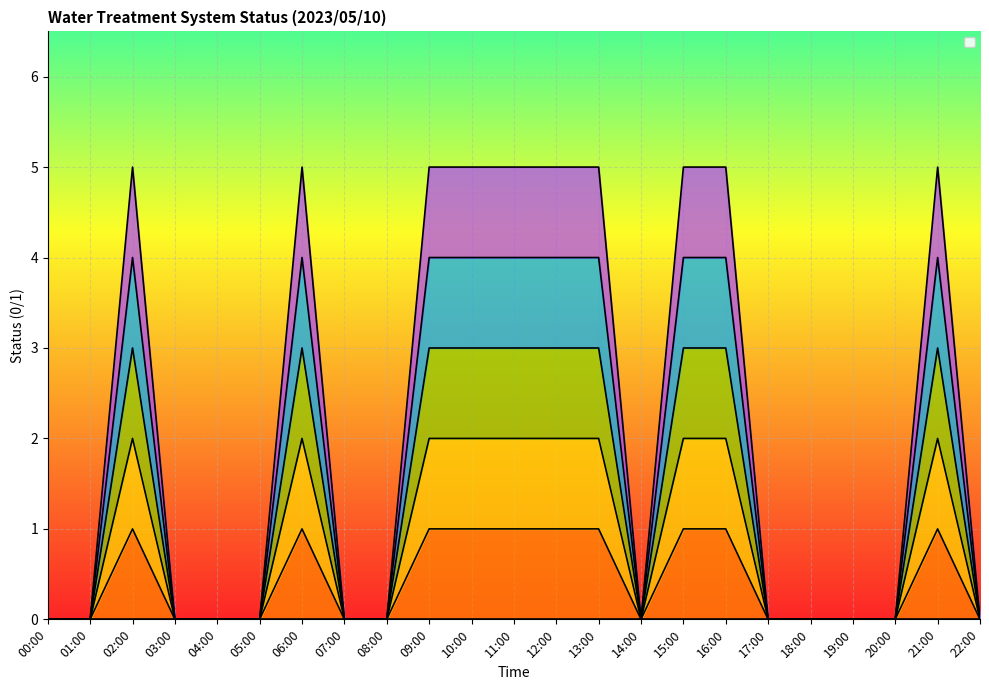

What is the difference between the maximum and minimum values in the _02A_BIRM_A1 series?

5